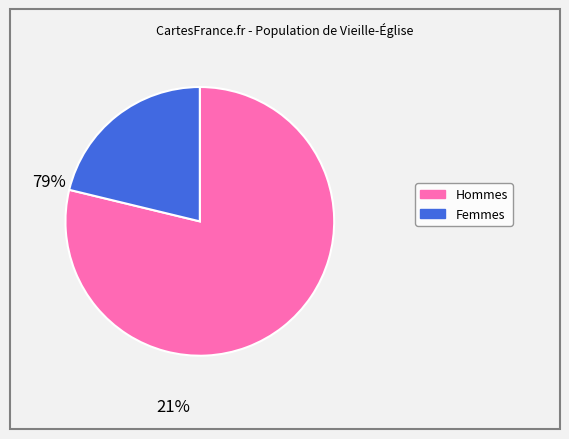

Is there any slice that represents more than half of the pie?

Yes